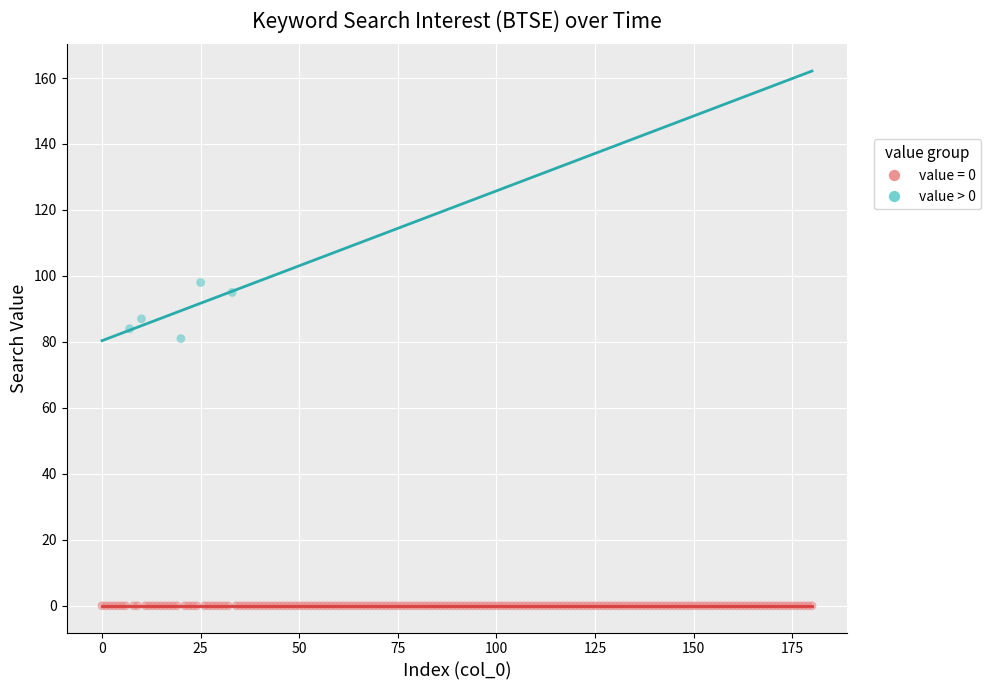

Which series contains the lowest Y value?

value = 0